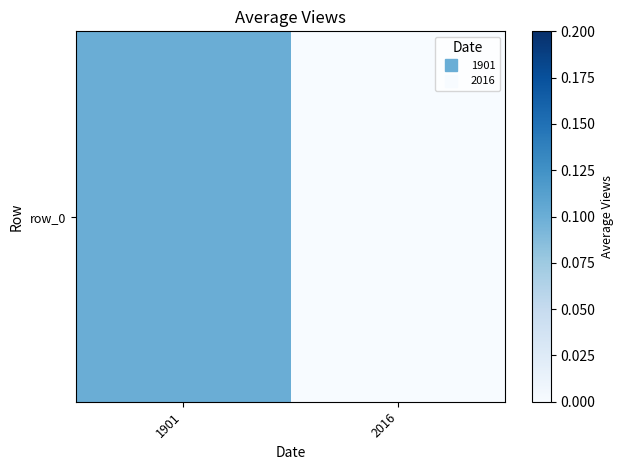

Between 2016 and 1901, which is larger?

1901